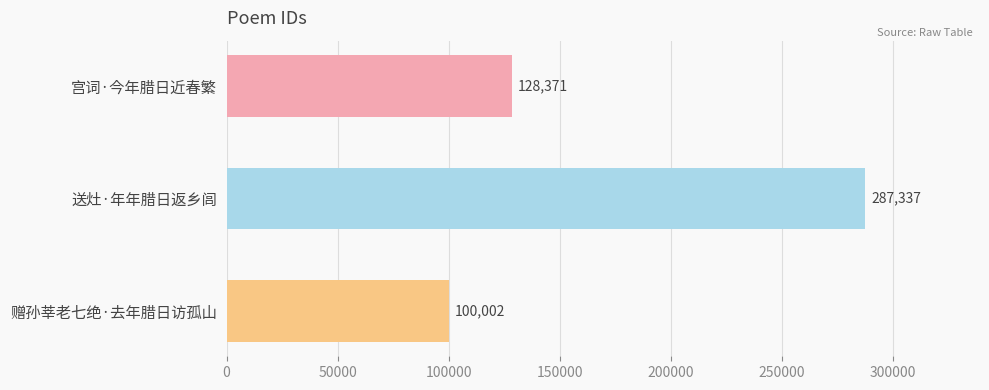

What is the label of the 3rd bar from the top?

赠孙莘老七绝·去年腊日访孤山